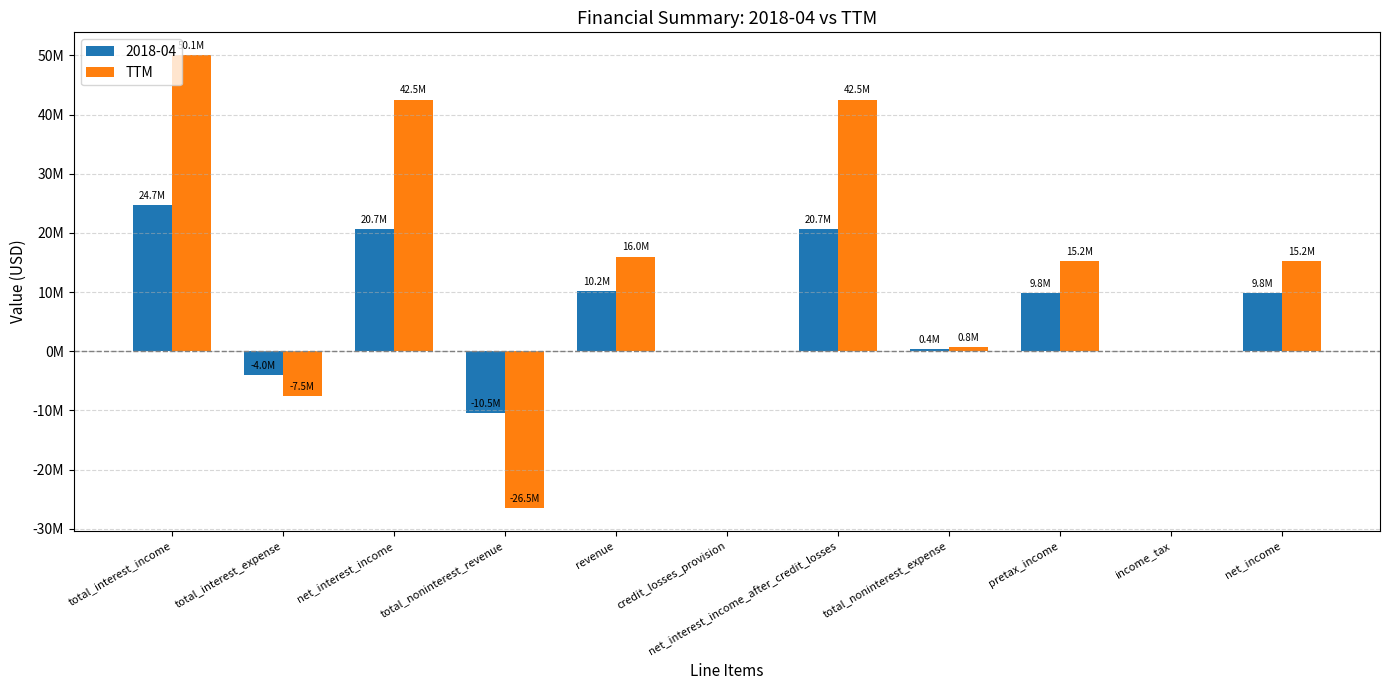

Are the bars grouped side by side (vs. stacked)?

Yes